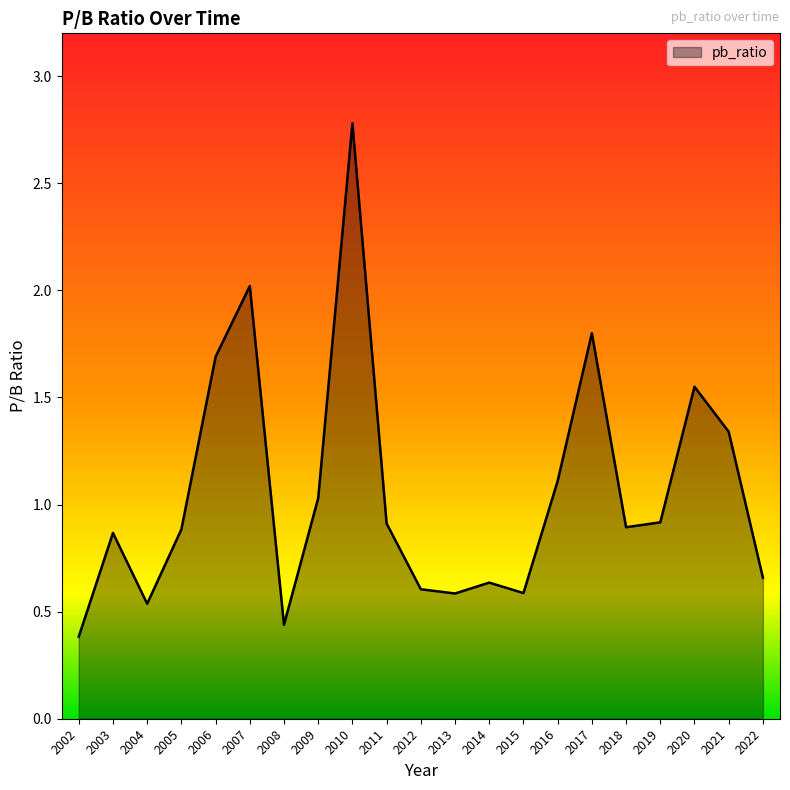

True or false: the data has more than 2 interior local peaks.

True